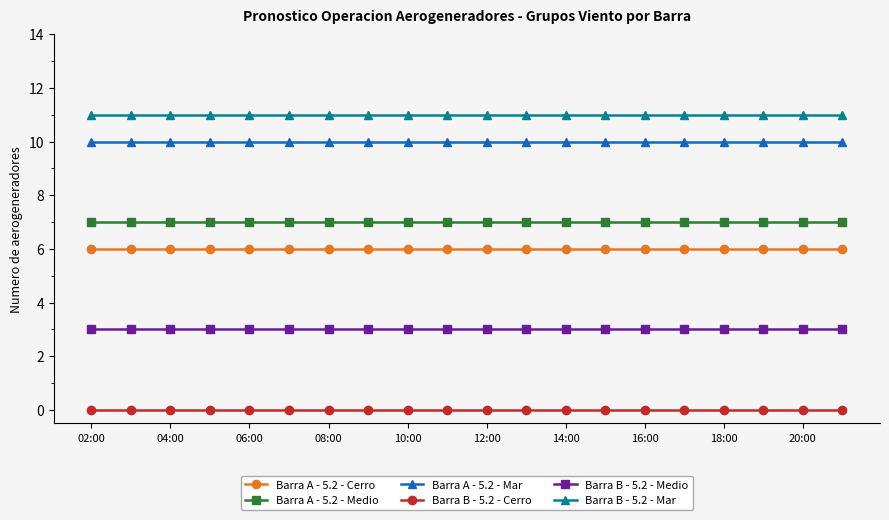

What is the maximum value shown in the chart?

11